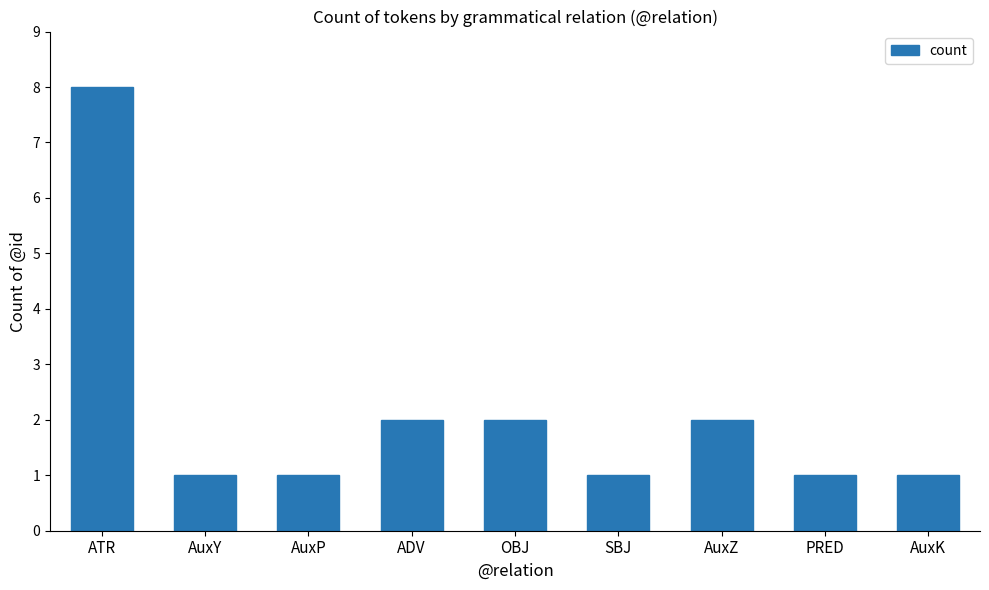

What is the label of the 5th bar from the left?

OBJ